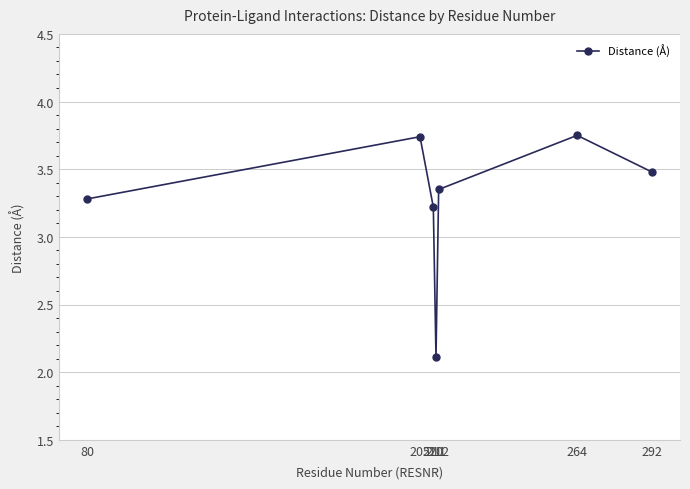

What is the average value?

3.3